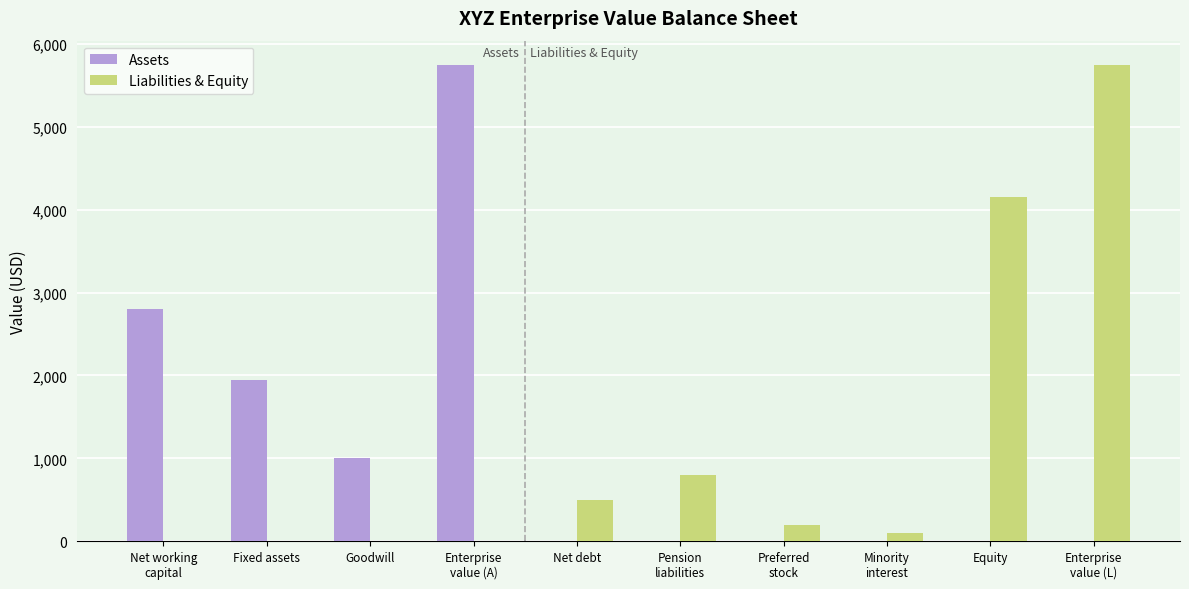

What is the total value across all series at Net debt?

500